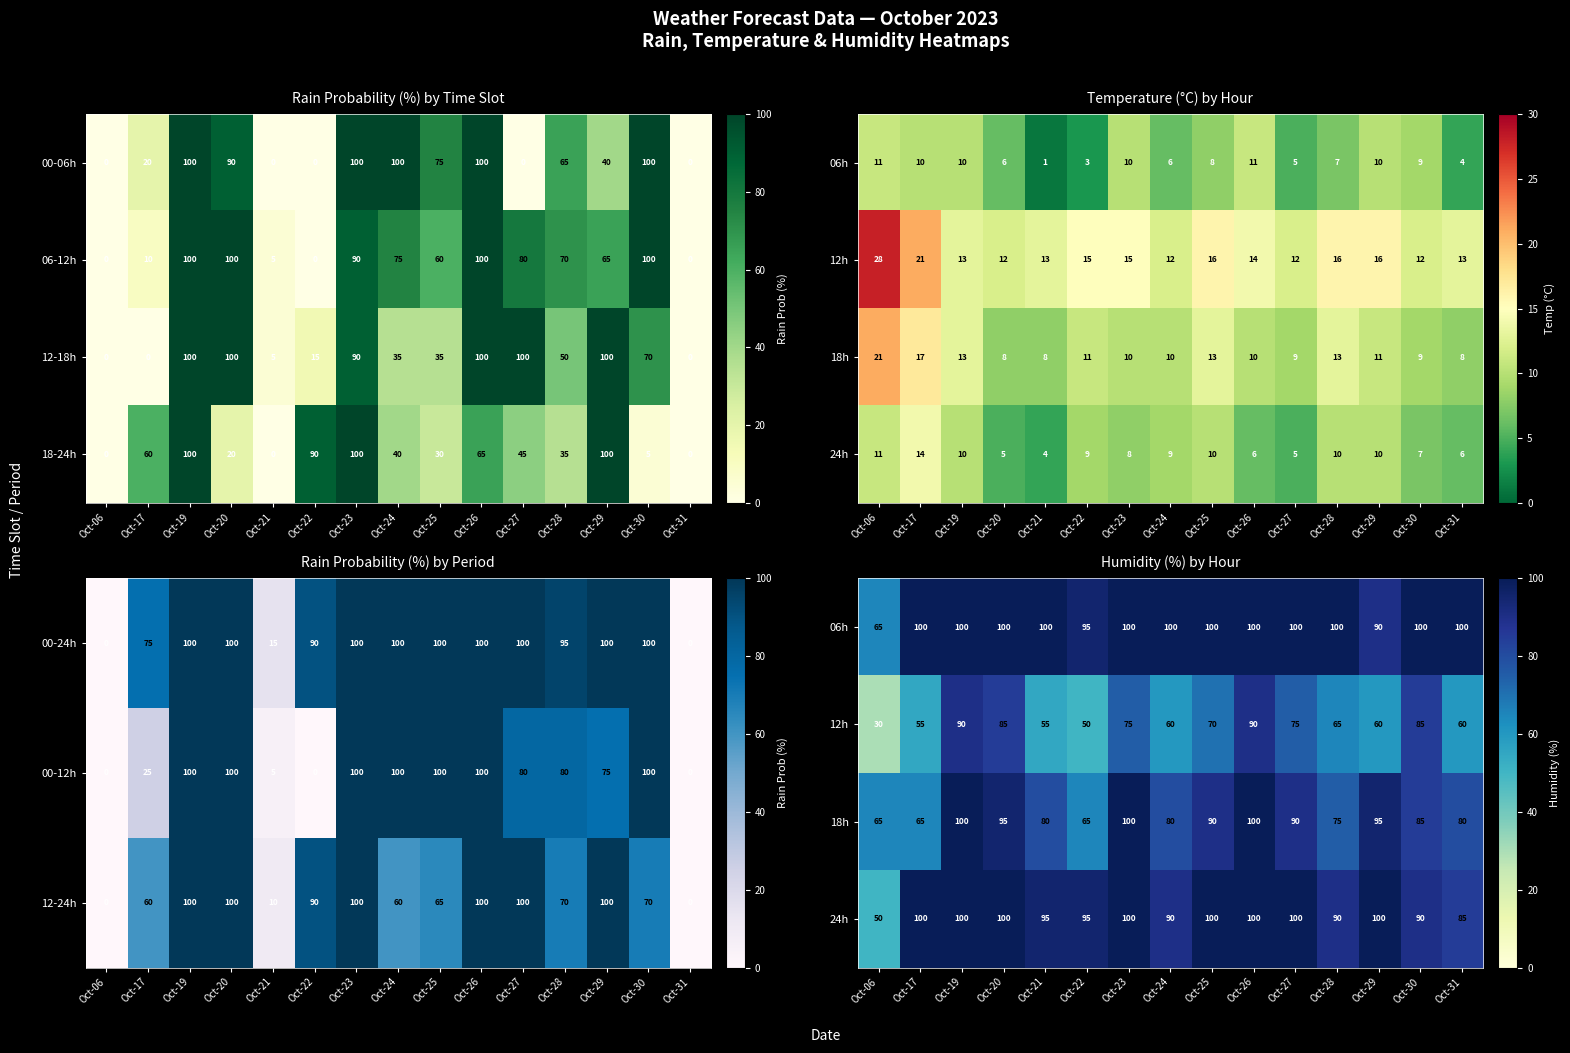

What is the highest value of the 00-06h series?

100